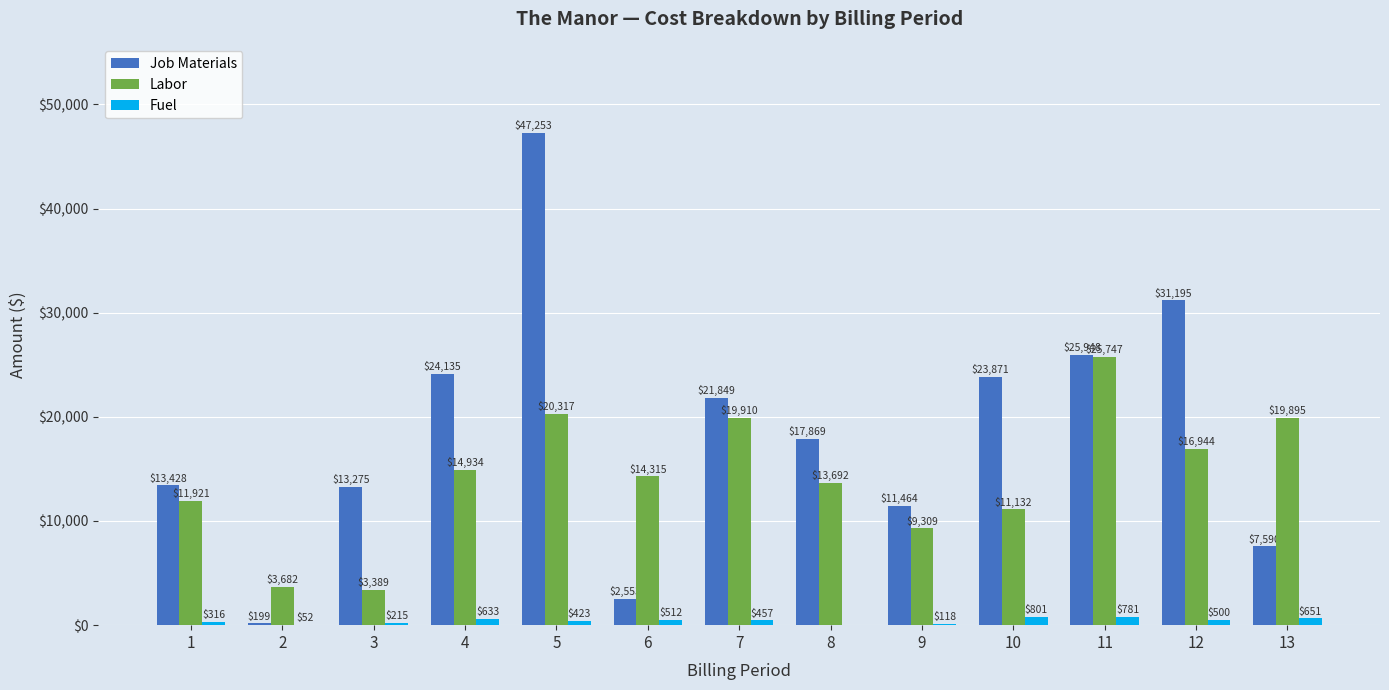

Does the chart contain stacked bars?

No